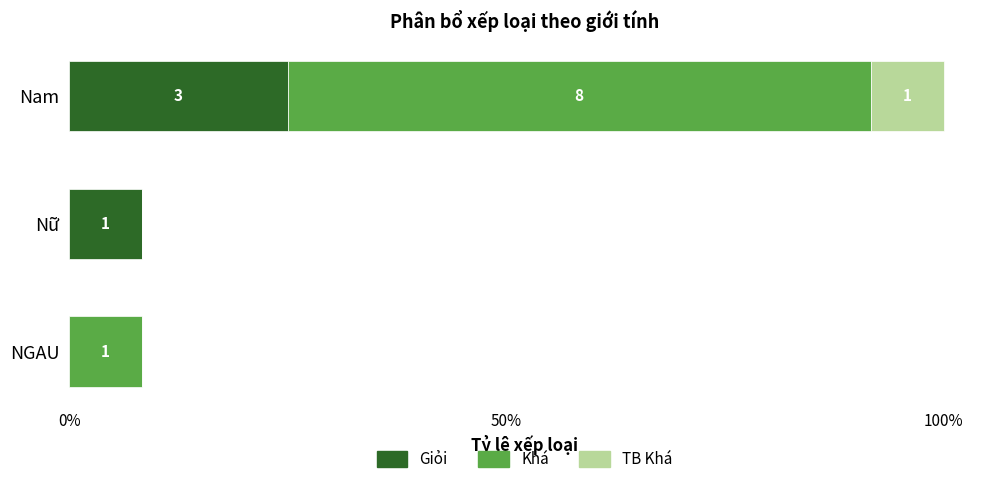

Which series has the largest range (max minus min)?

Khá